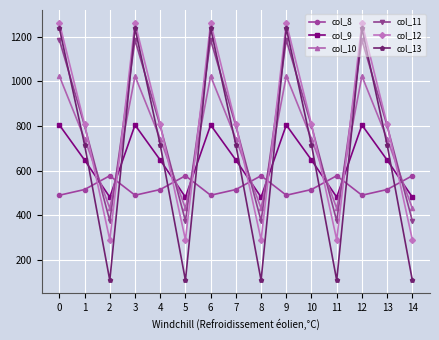

Which series has the largest range (max minus min)?

col_13